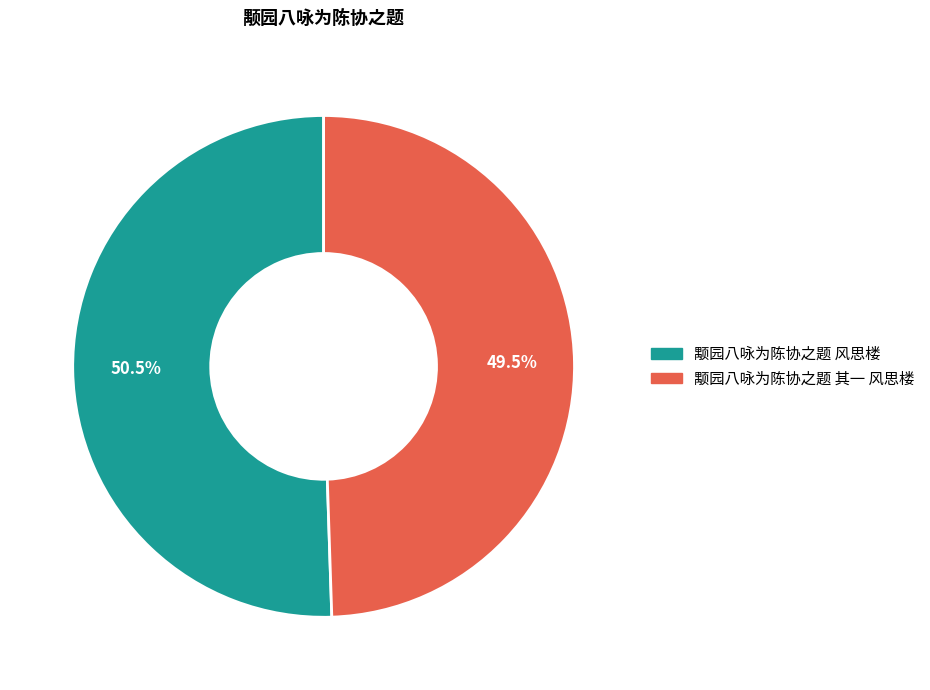

True or false: 颙园八咏为陈协之题 其一 风思楼 accounts for 43% of the total.

False